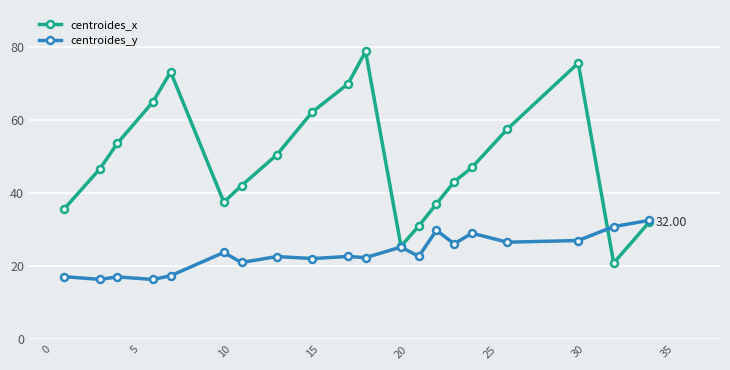

Which series has the largest range (max minus min)?

centroides_x